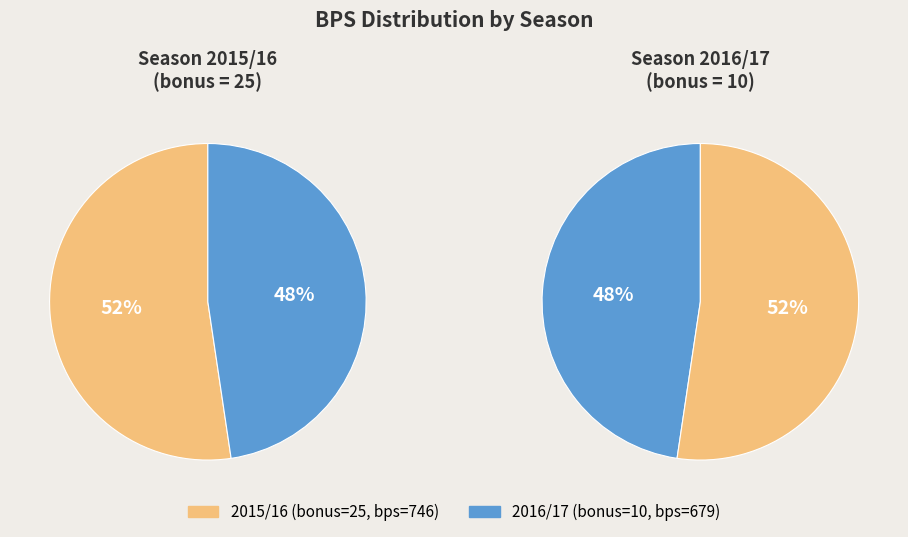

Is it true that 25 is 52% of the pie?

True